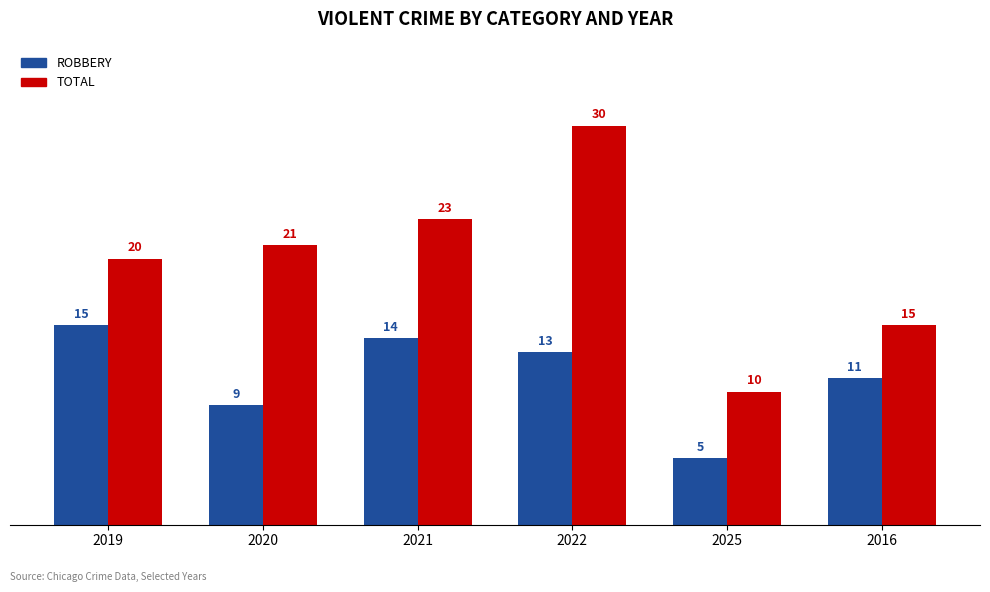

How many distinct data groups are displayed?

2